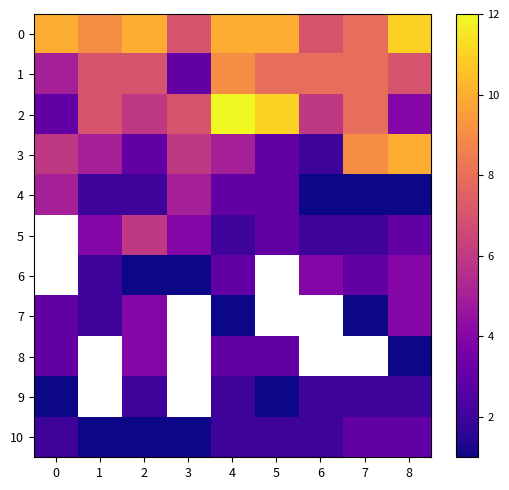

Rank the categories by 2 value from lowest to highest.

0, 8, 2, 6, 1, 3, 7, 5, 4